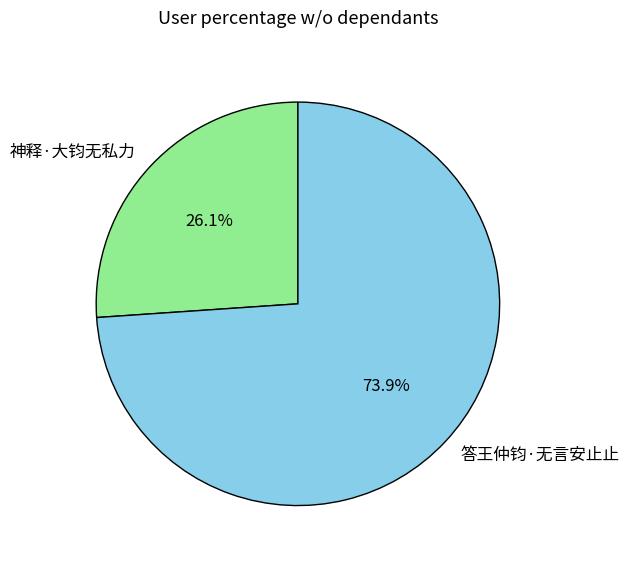

How many slices are in this pie chart?

2